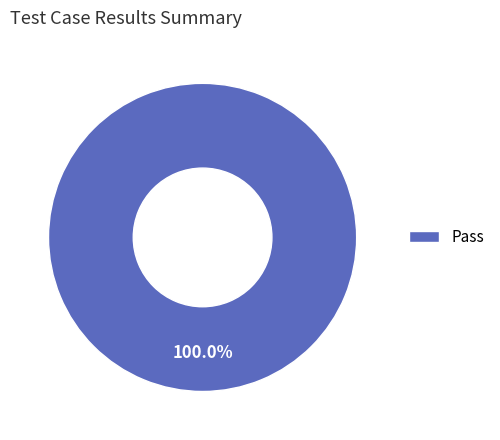

Rank the categories by value from lowest to highest.

Pass